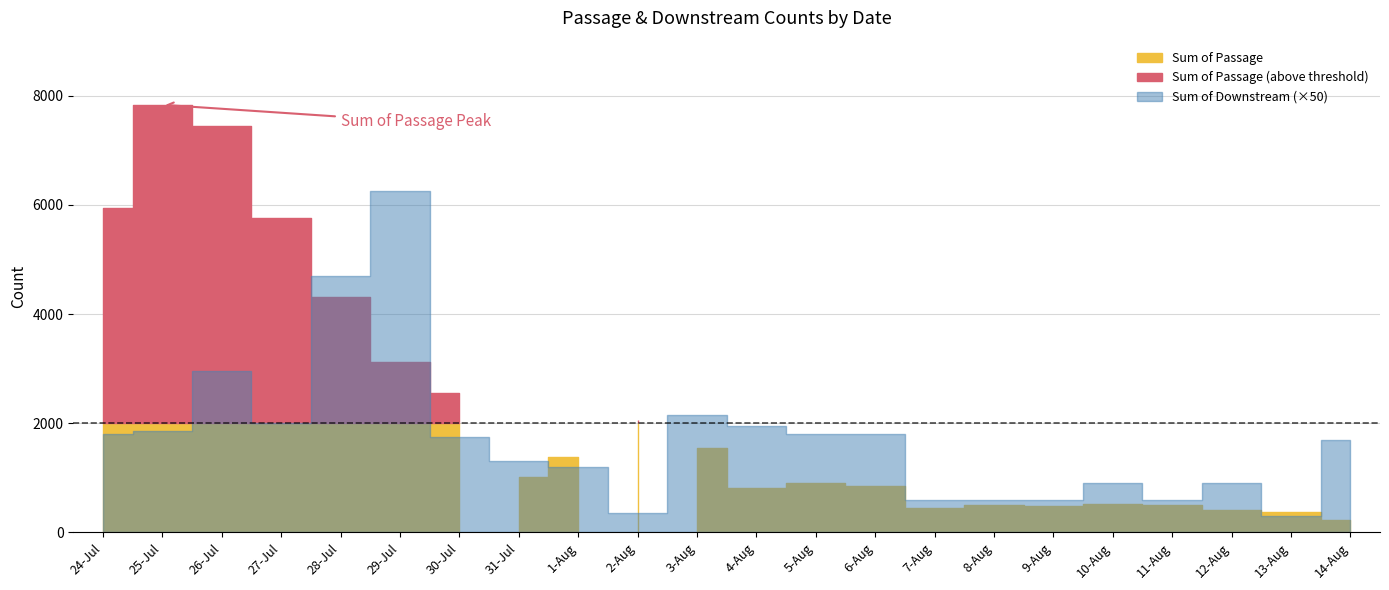

Which category has the lowest value in the Sum of Passage series?

14-Aug